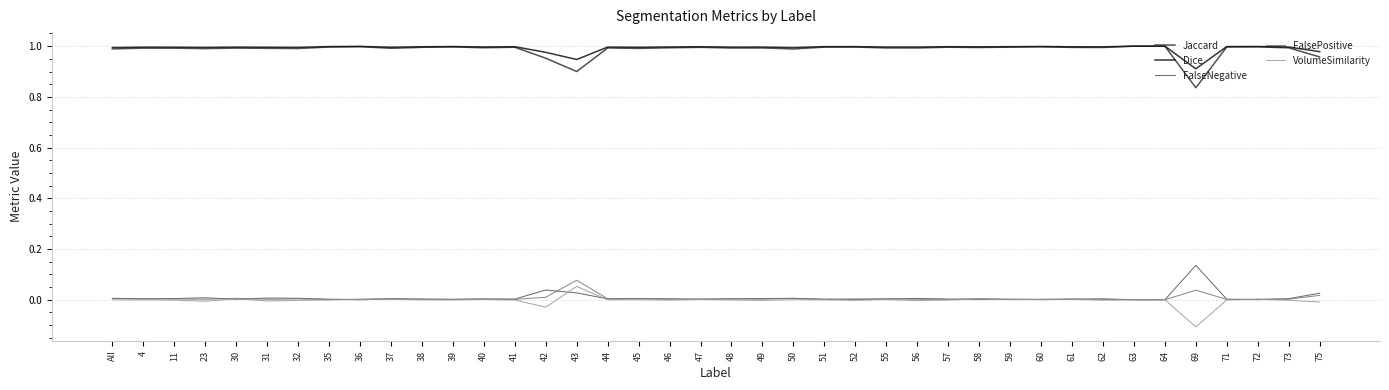

Is the value of FalseNegative at 45 greater than the value of Dice at 30?

No